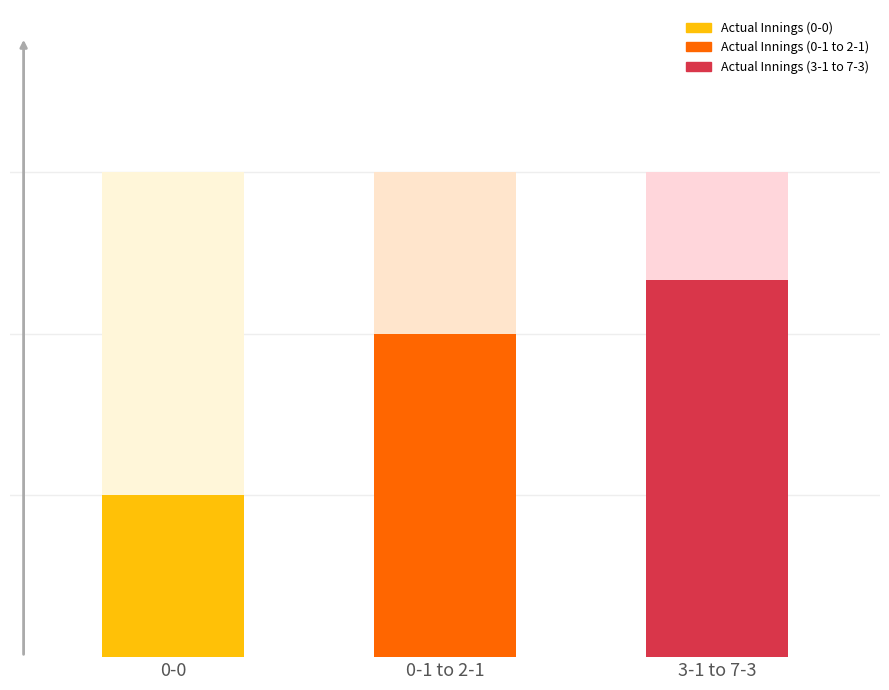

Read the Actual Innings value at 0-0.

3